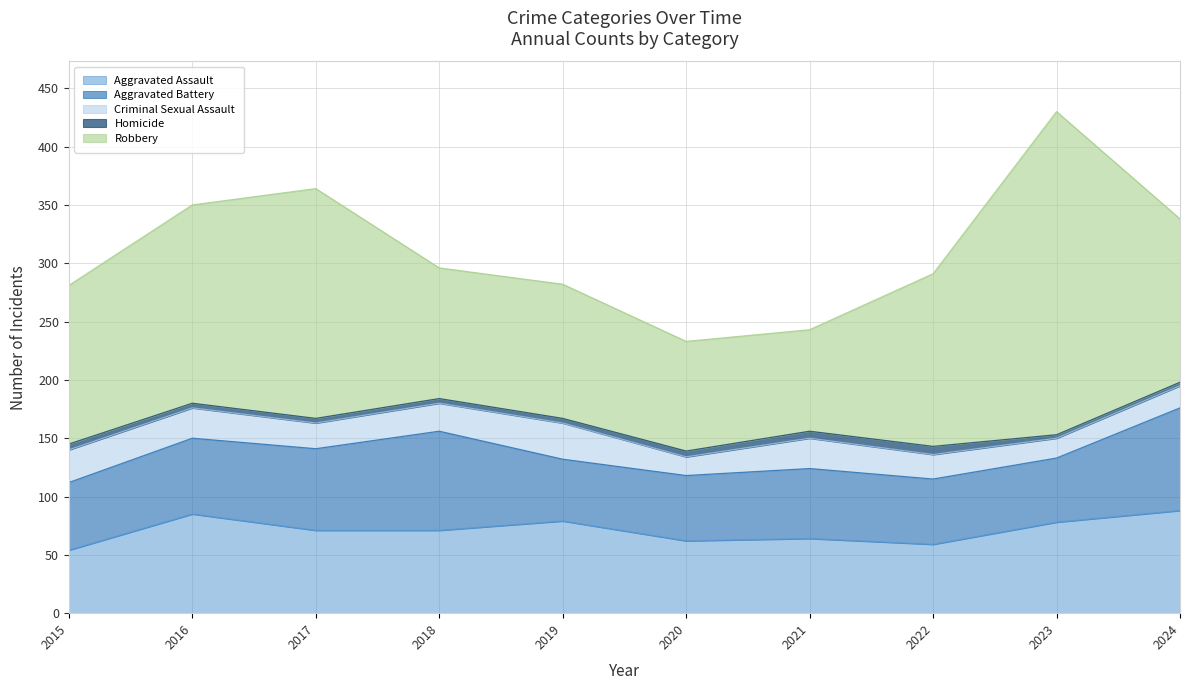

True or false: Robbery and Aggravated Battery intersect in this chart.

False